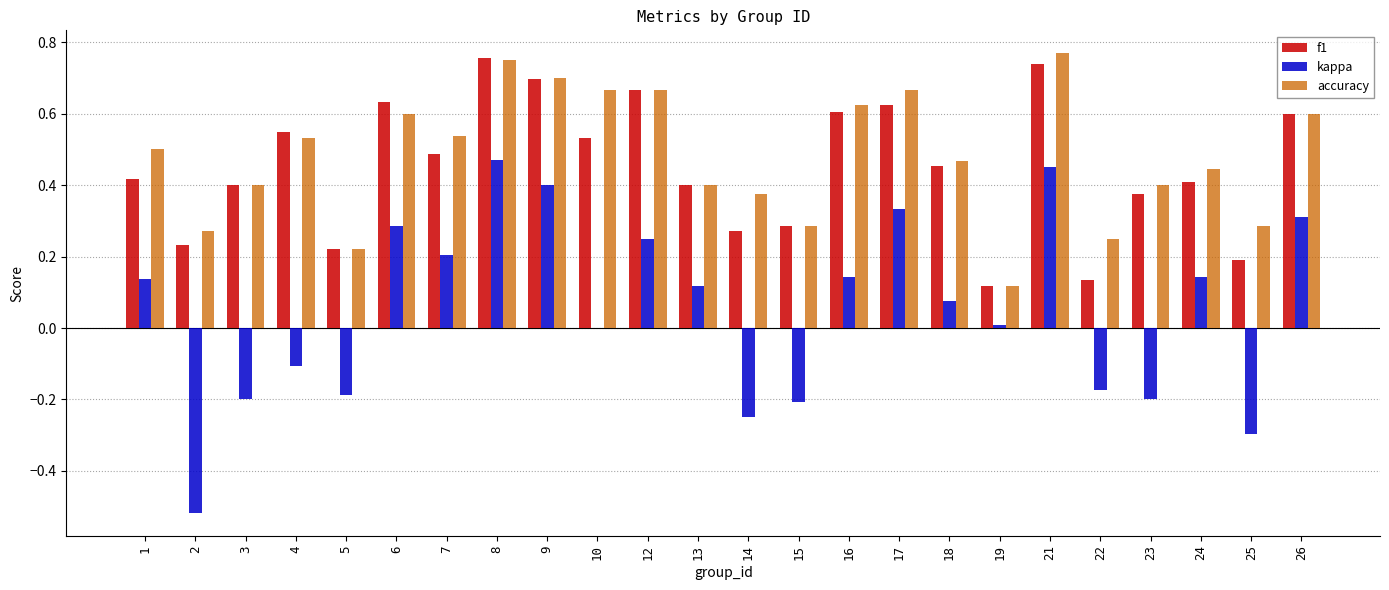

Is the value of f1 at 18 greater than the value of accuracy at 23?

Yes